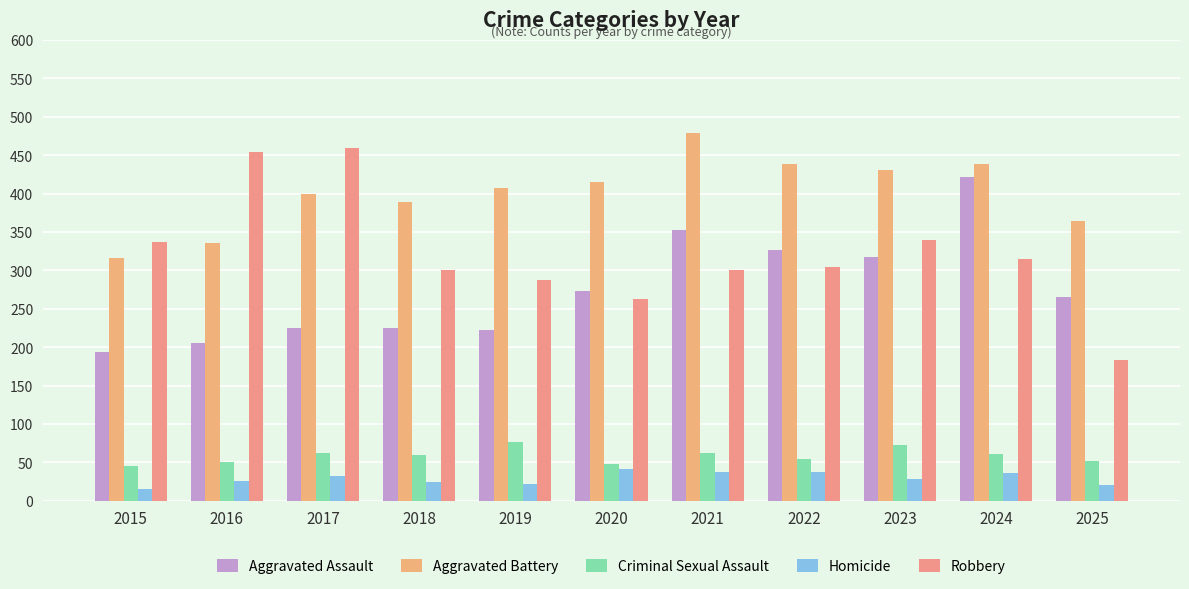

Which series has the widest spread of values?

Robbery